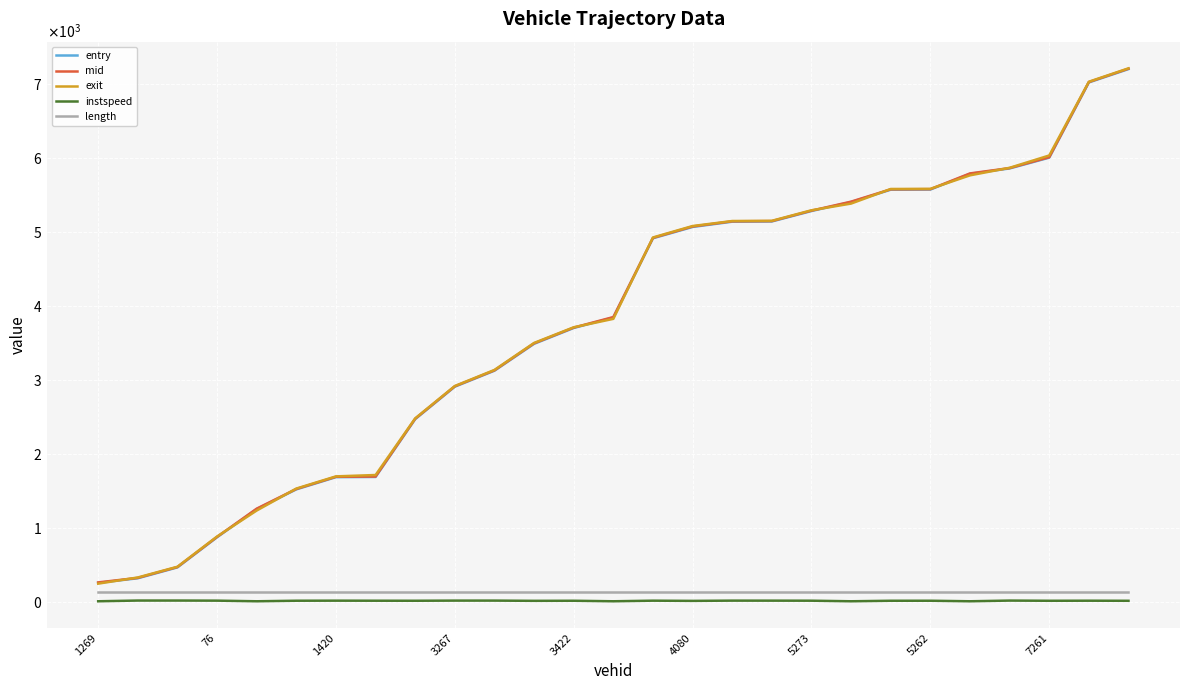

What are all the series names shown in the legend?

entry, mid, exit, instspeed, length